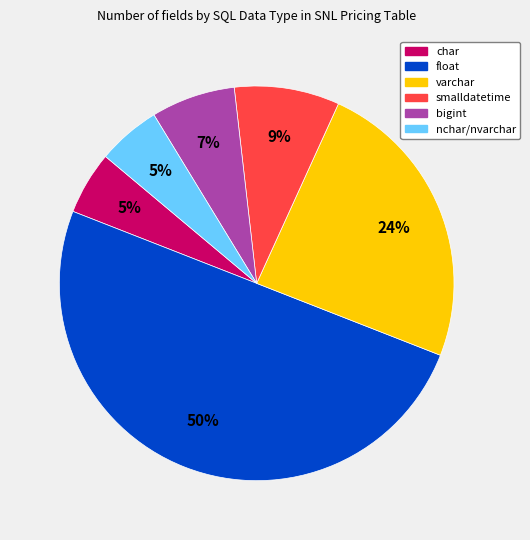

To the nearest percent, what is the average slice percentage?

17%